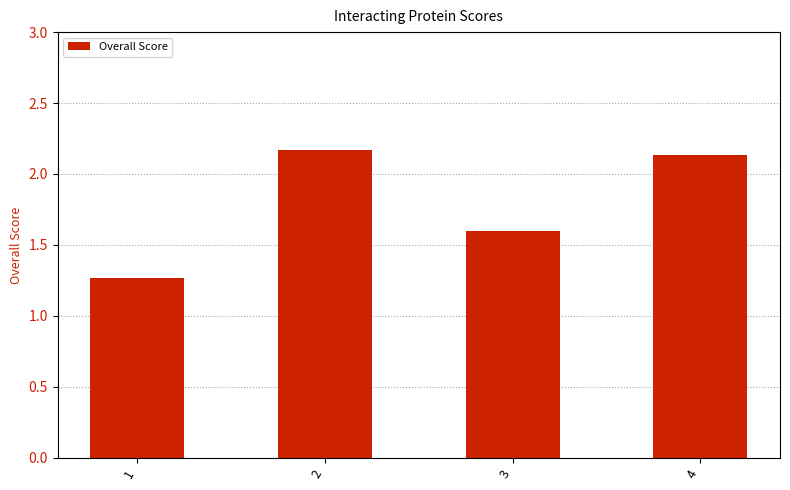

What is the change in value from 1 to 2?

+0.9